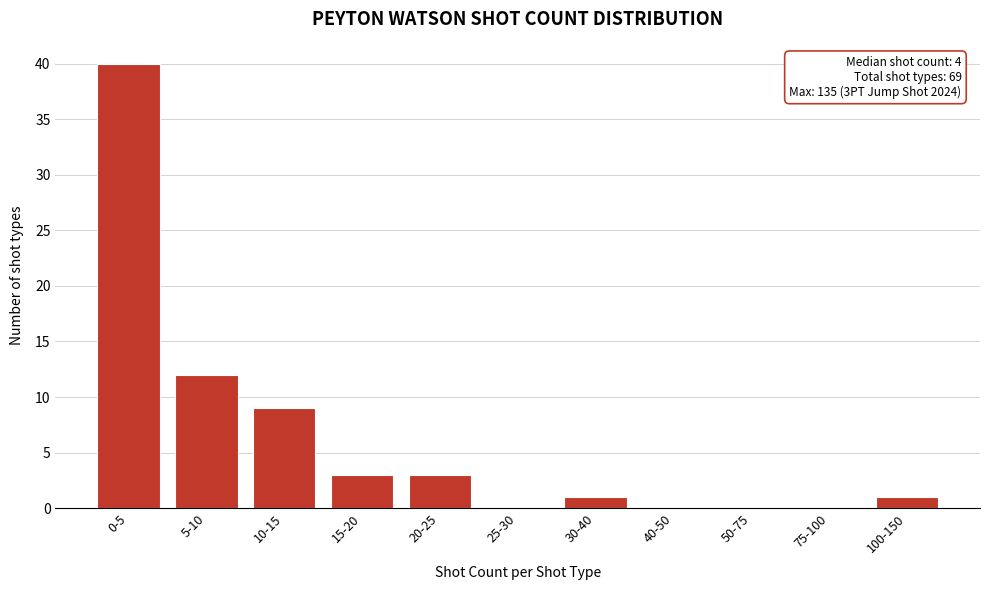

Reading right to left, list all the values displayed in this chart.

100-150=1	75-100=0	50-75=0	40-50=0	30-40=1	25-30=0	20-25=3	15-20=3	10-15=9	5-10=12	0-5=40